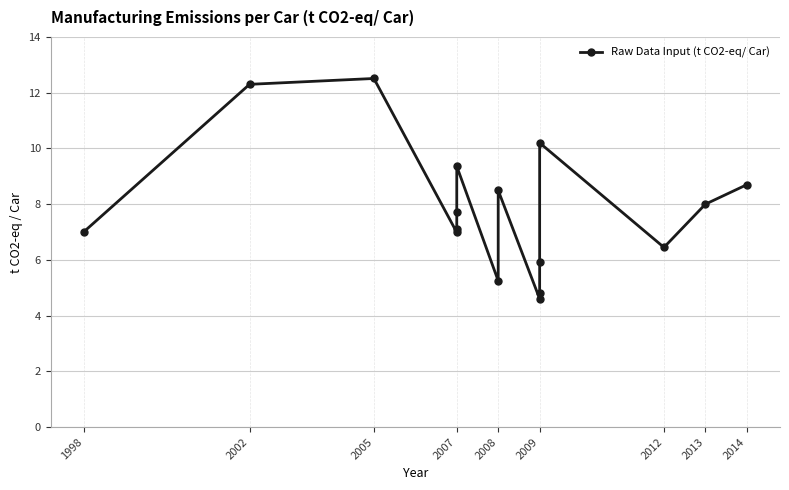

Count the number of data series in this chart.

1